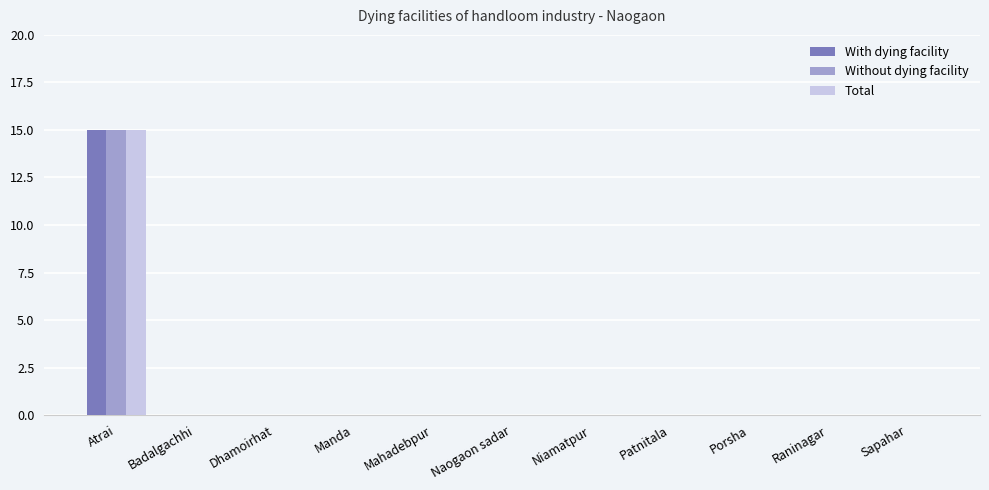

Reading left to right, list all the values displayed in this chart.

With dying facility: Atrai=15	Badalgachhi=0	Dhamoirhat=0	Manda=0	Mahadebpur=0	Naogaon sadar=0	Niamatpur=0	Patnitala=0	Porsha=0	Raninagar=0	Sapahar=0
Without dying facility: Atrai=15	Badalgachhi=0	Dhamoirhat=0	Manda=0	Mahadebpur=0	Naogaon sadar=0	Niamatpur=0	Patnitala=0	Porsha=0	Raninagar=0	Sapahar=0
Total: Atrai=15	Badalgachhi=0	Dhamoirhat=0	Manda=0	Mahadebpur=0	Naogaon sadar=0	Niamatpur=0	Patnitala=0	Porsha=0	Raninagar=0	Sapahar=0